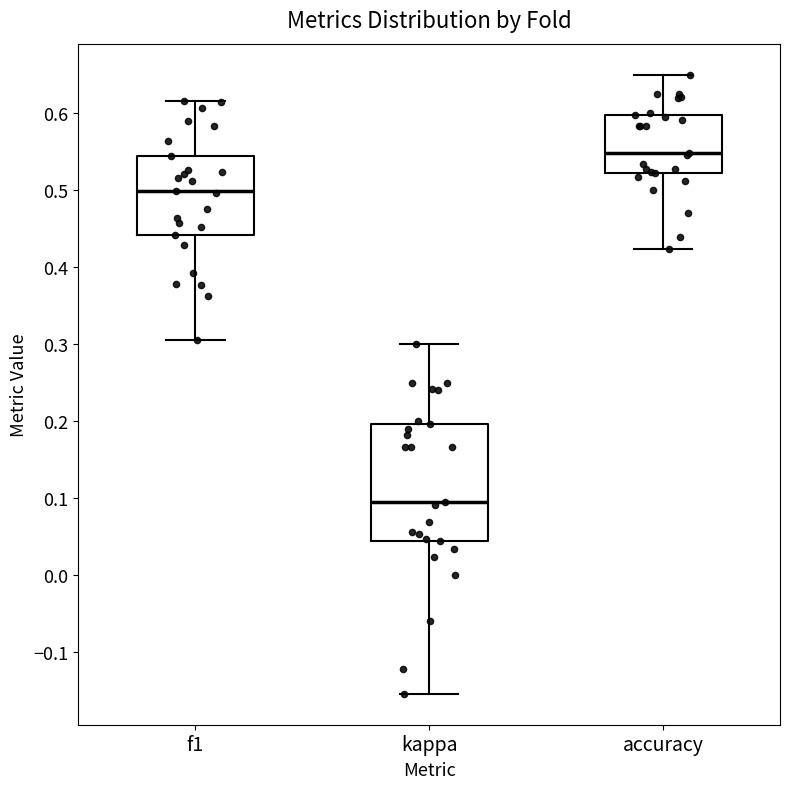

Reading left to right, read every box against the y-axis: the position of its median line, the range the box covers, and the ends of its whiskers. The values are not printed on the chart, so give them approximately, as read against the axis.

f1: median 0.50, box 0.44 to 0.54, whiskers 0.31 to 0.62
kappa: median 0.10, box 0.04 to 0.20, whiskers -0.15 to 0.30
accuracy: median 0.55, box 0.52 to 0.60, whiskers 0.42 to 0.65